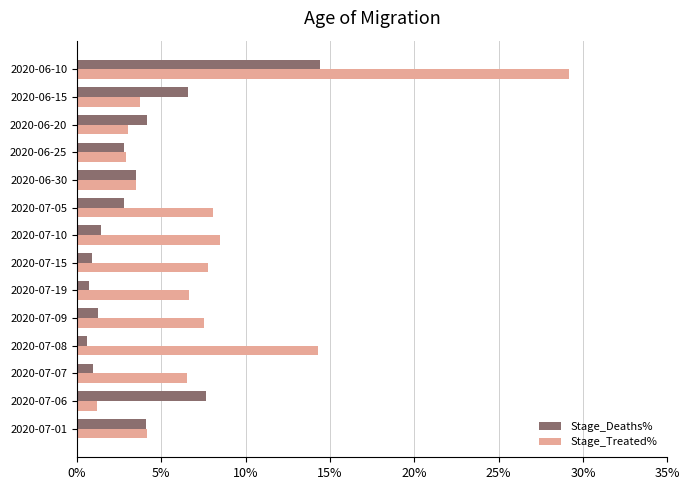

What is the sum of all Stage_Deaths% values?

51.7